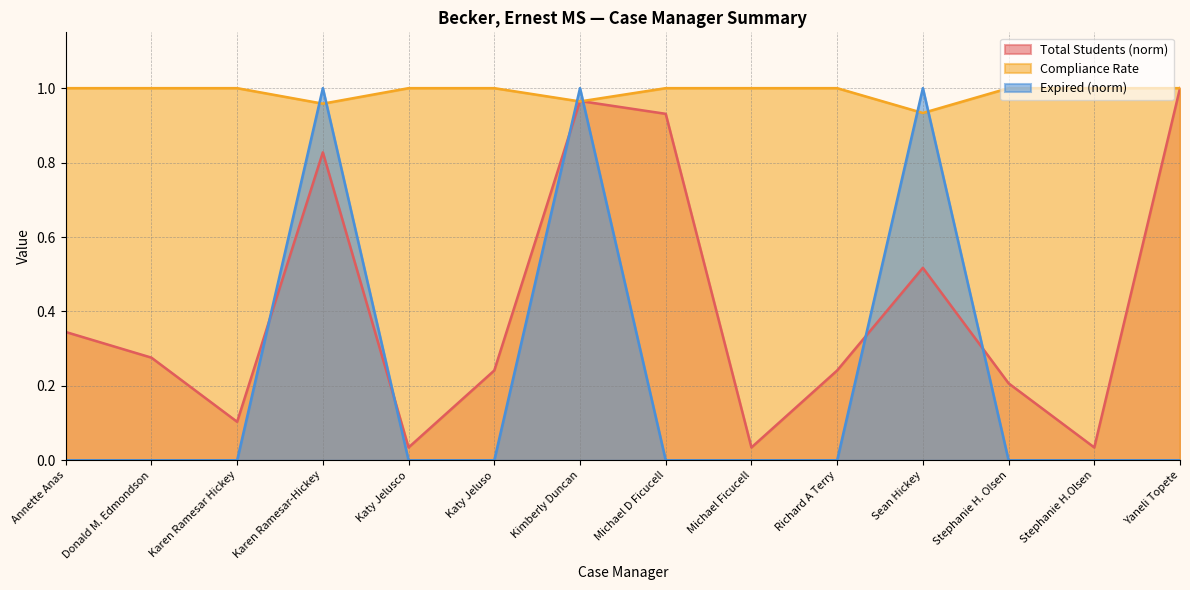

What are all the series names shown in the legend?

Total Students (norm), Compliance Rate, Expired (norm)